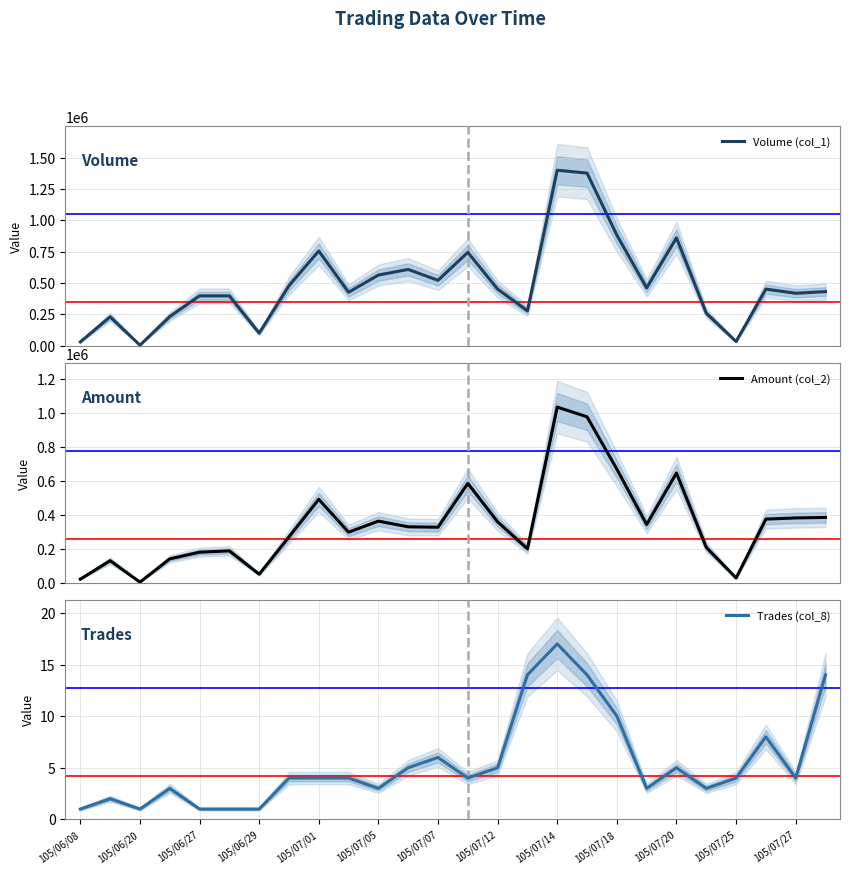

True or false: Trades (col_8) has a value of 1 at 105/06/27.

True